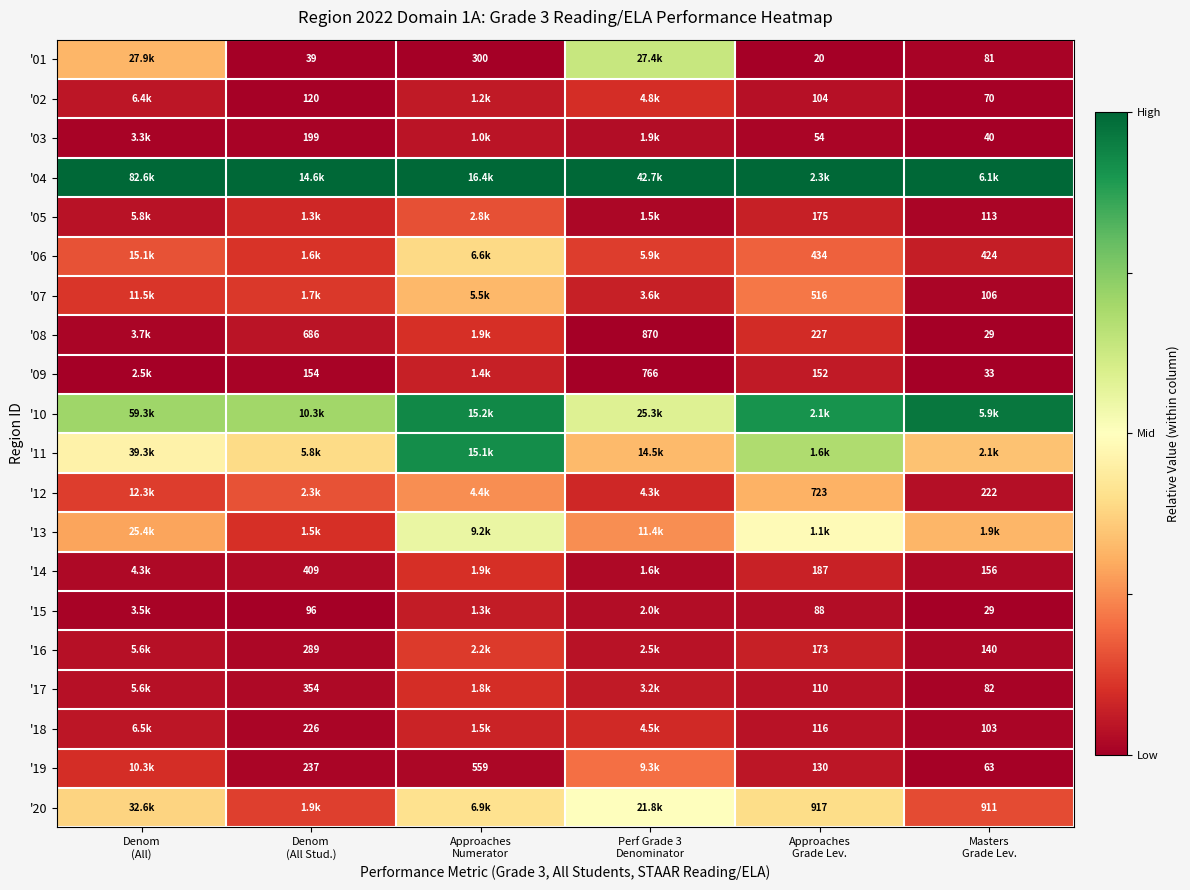

At Masters Grade Lev., list the series in order from smallest to largest.

'08, '15, '09, '03, '19, '02, '01, '17, '18, '07, '05, '16, '14, '12, '06, '20, '13, '11, '10, '04